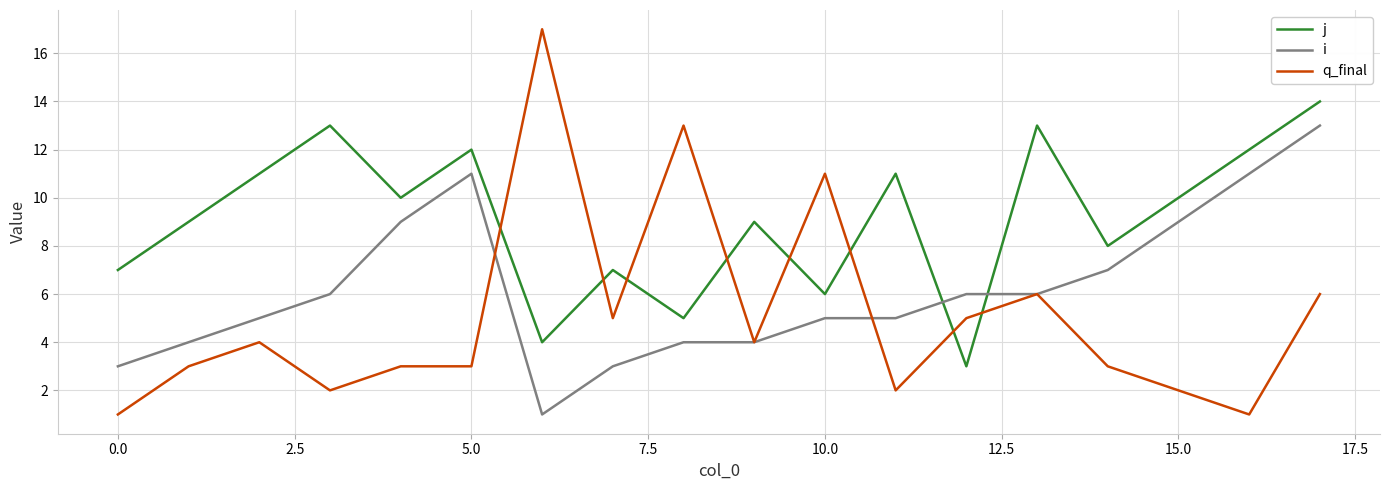

Which series has the widest spread of values?

q_final